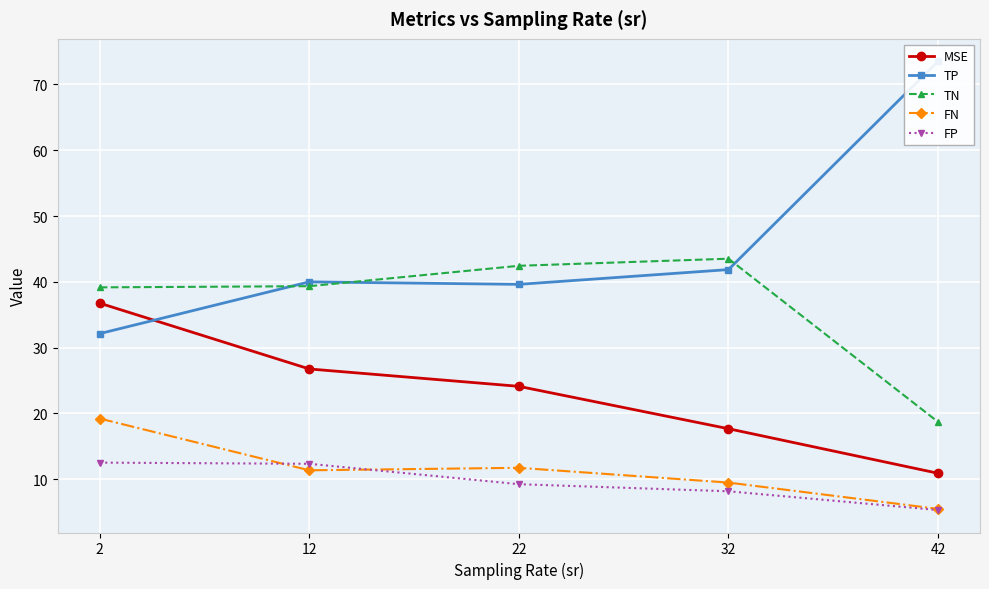

True or false: FP has more than 0 interior local peaks.

False